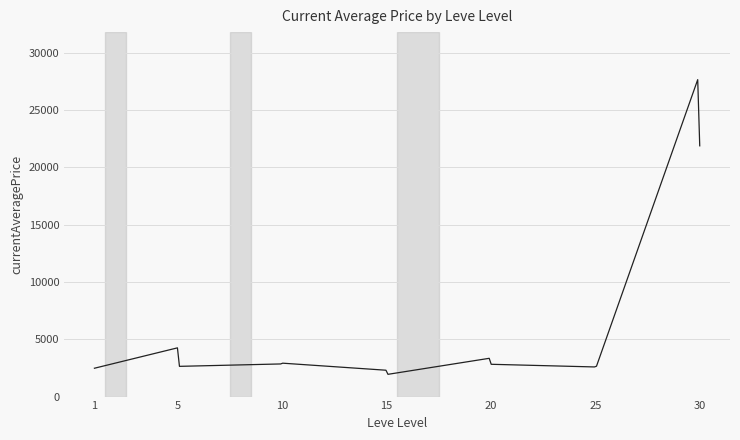

How many series are shown in this chart?

1